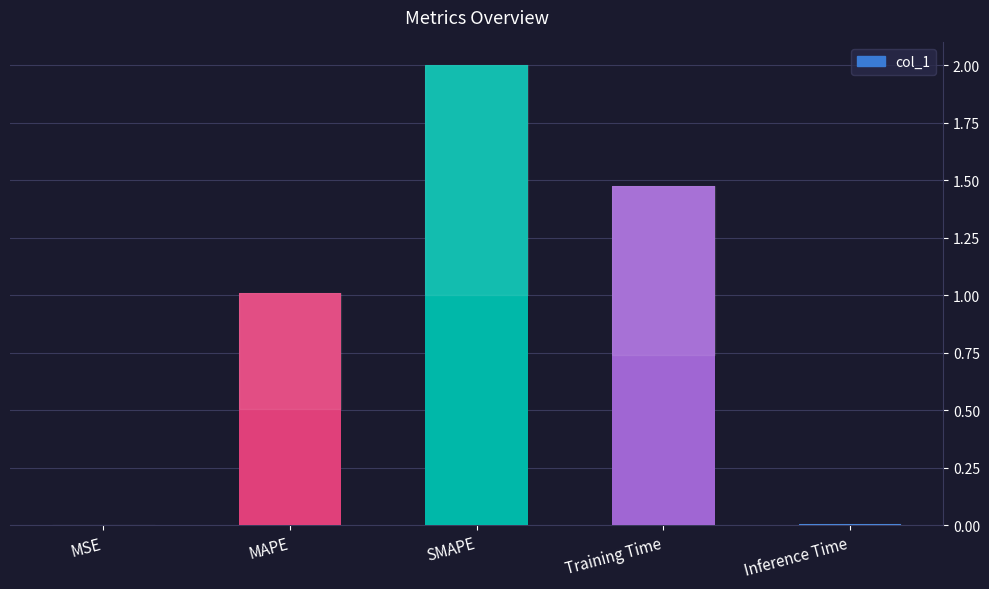

Are the bars horizontal?

No